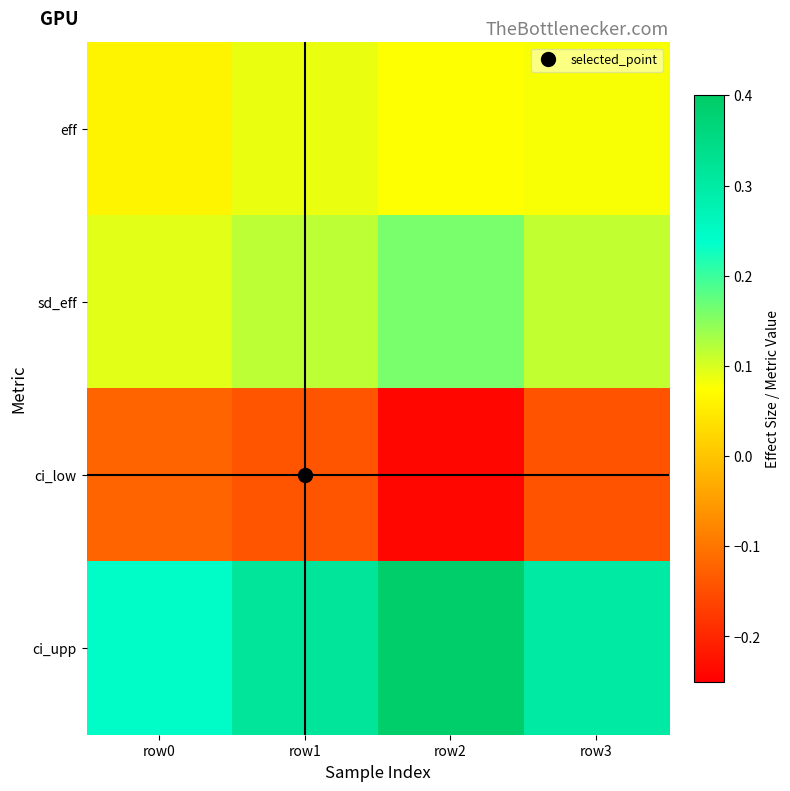

What is the maximum value shown in the chart?

0.4